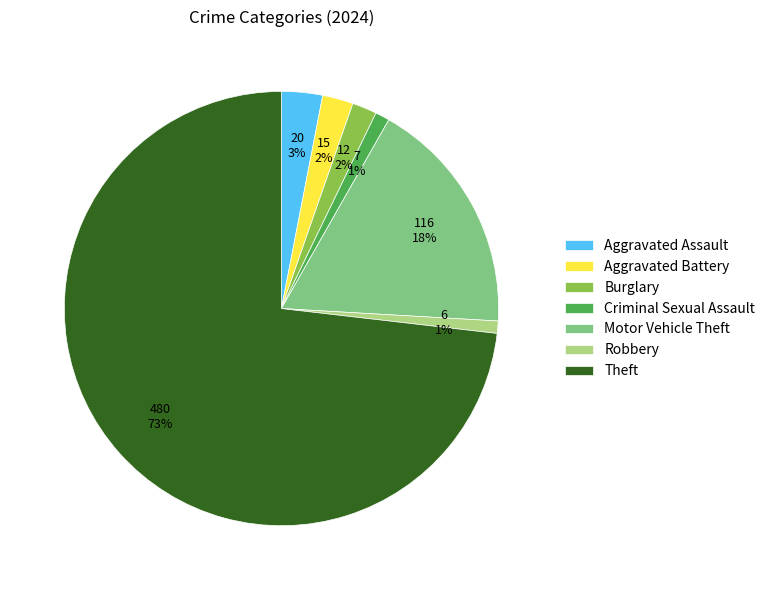

Is it true that Theft is 60% of the pie?

False